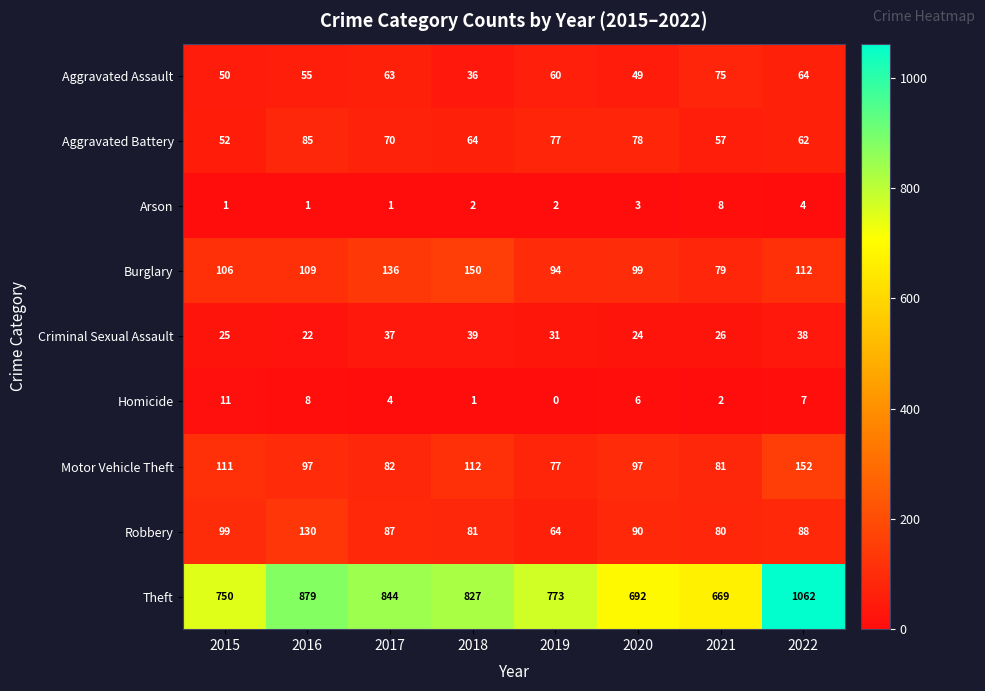

What is the sum of the Homicide values at 2016 and 2015?

19